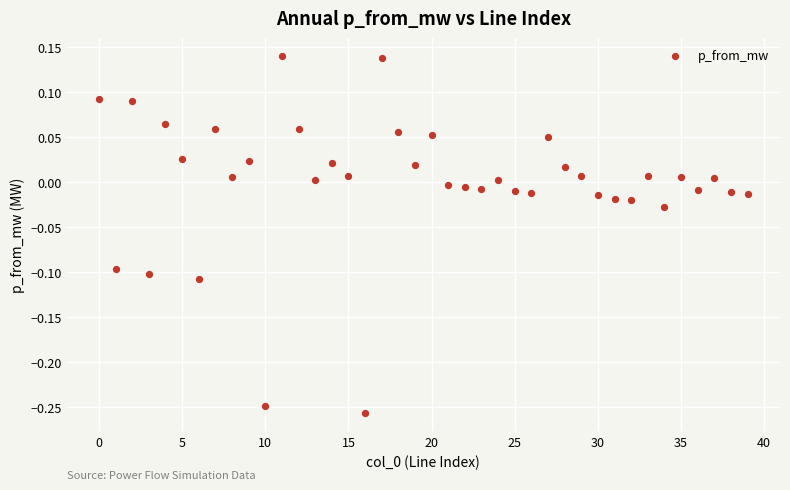

What is the range of Y values (max minus min)?

0.4